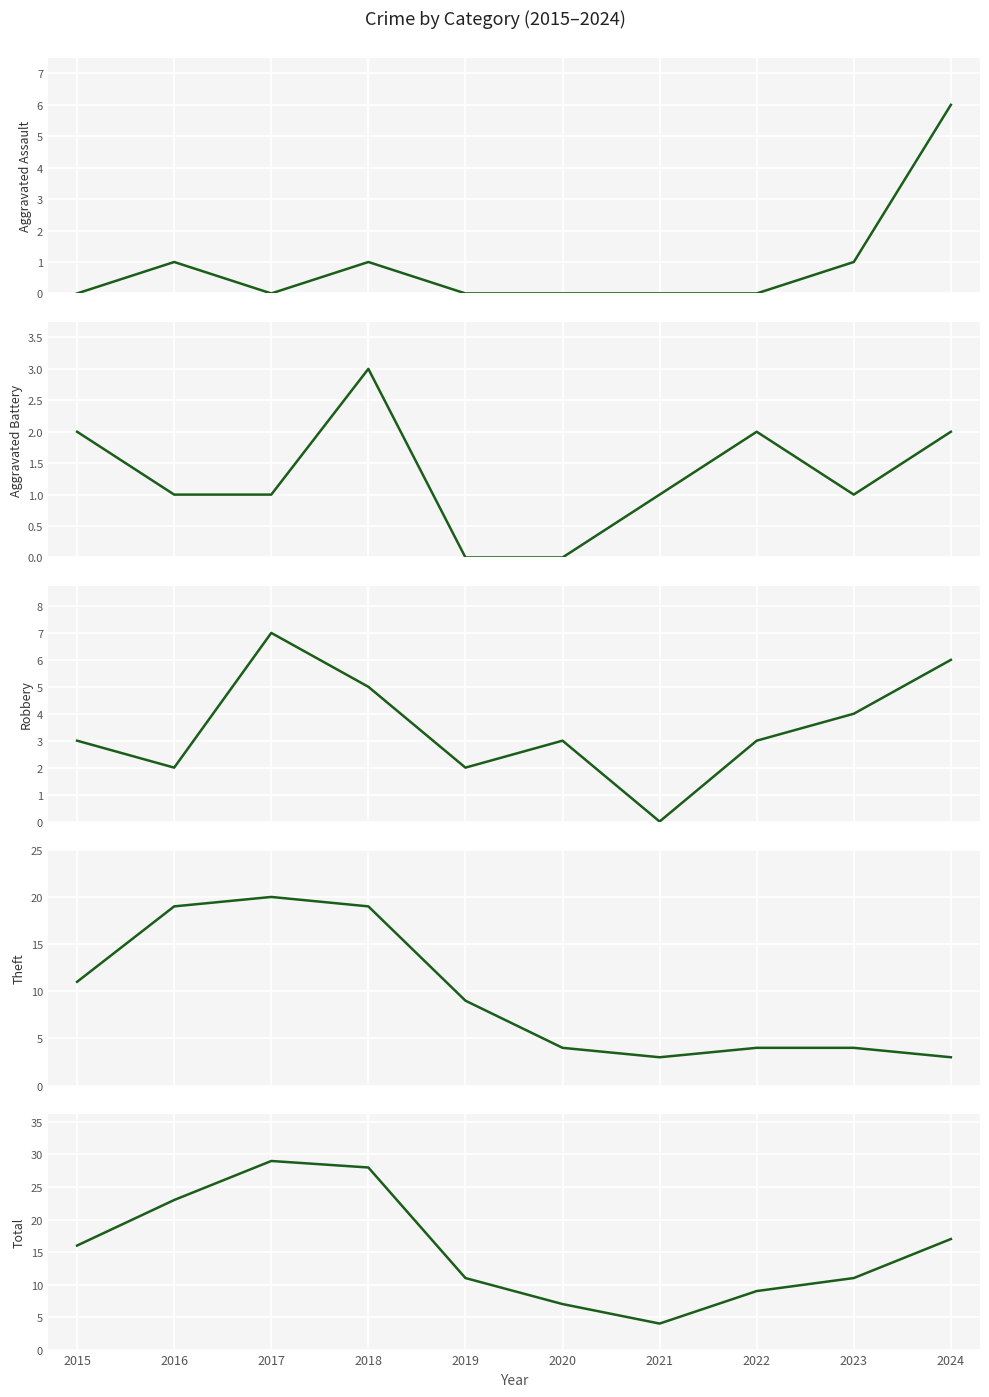

At which category is the sum across all series the highest?

2017